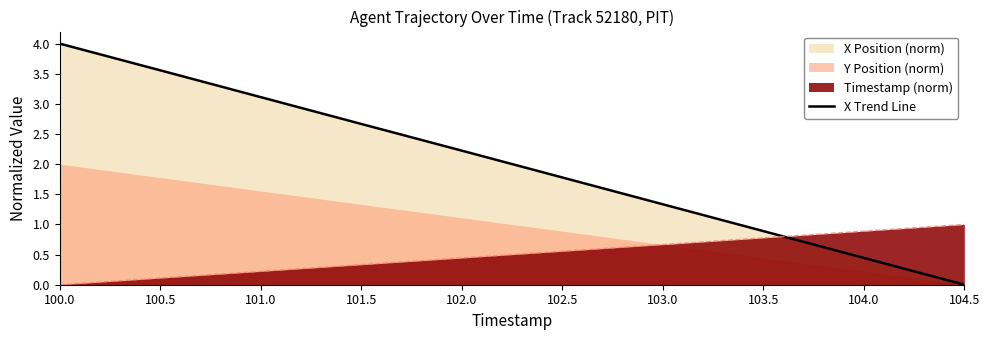

How many data points are less than 2?

5